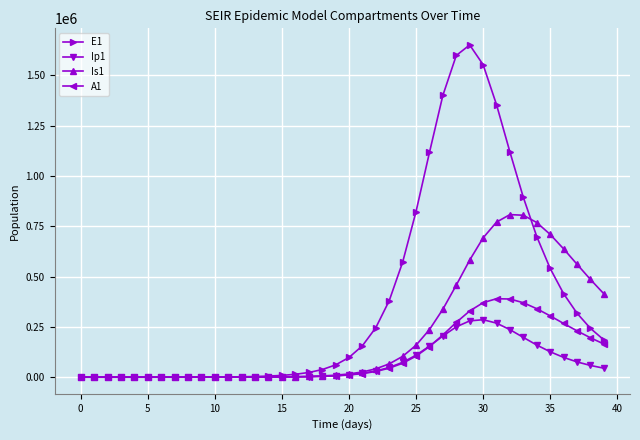

Count the number of categories in the chart.

40